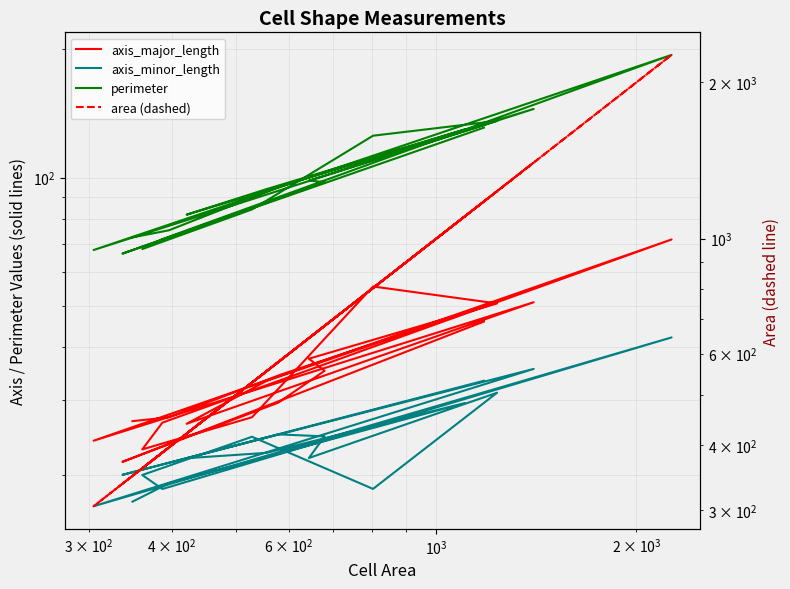

At which label does axis_major_length first exceed 33?

$\mathdefault{10^{3}}$